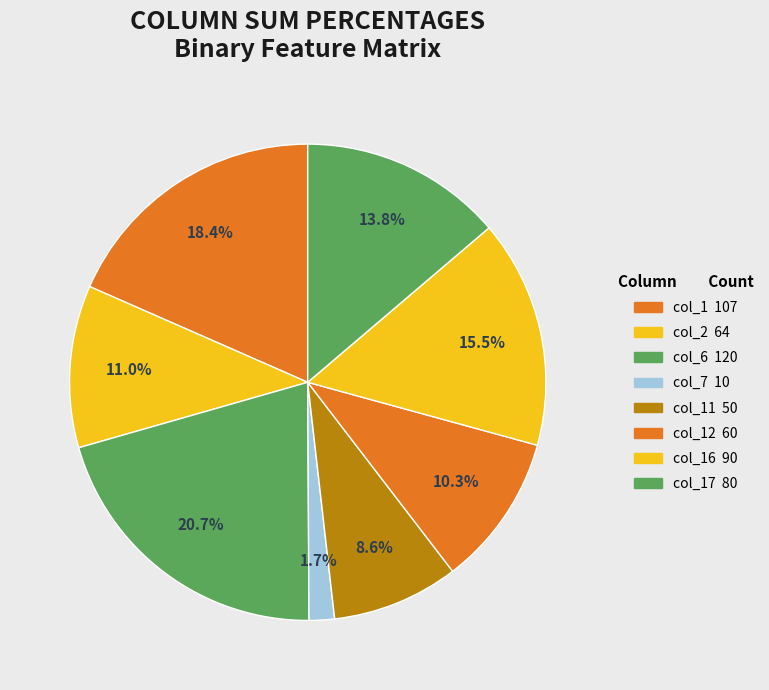

How many segments does this pie chart have?

8